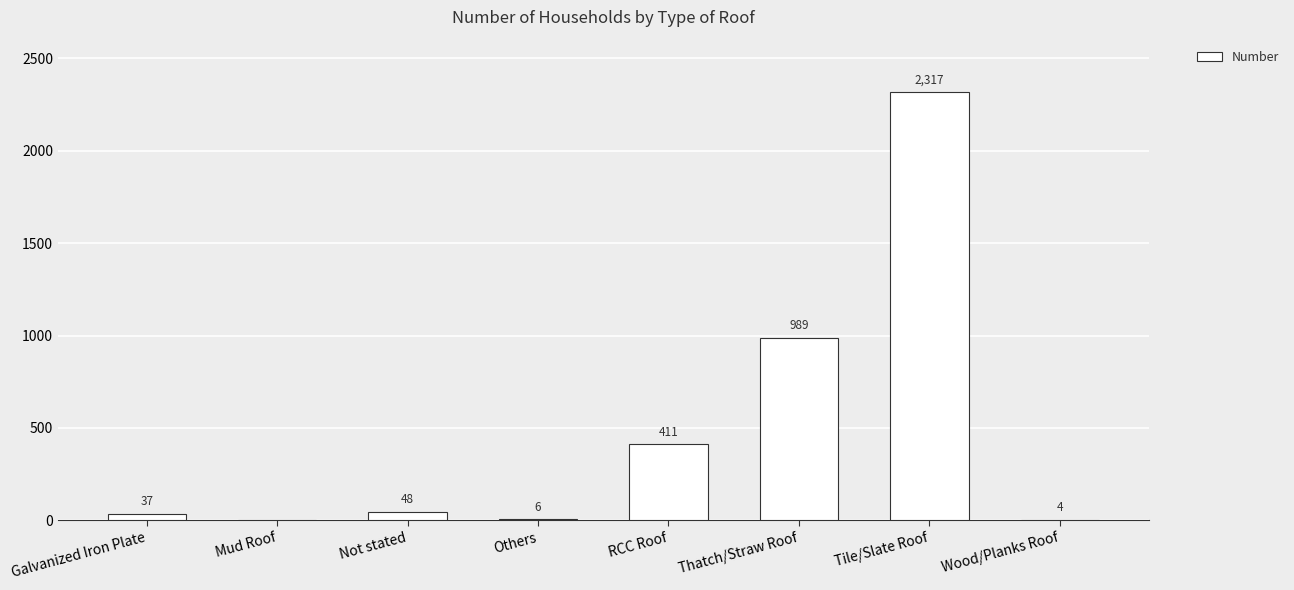

Reading left to right, what are all the values shown in this chart?

Galvanized Iron Plate=37	Mud Roof=0	Not stated=48	Others=6	RCC Roof=411	Thatch/Straw Roof=989	Tile/Slate Roof=2317	Wood/Planks Roof=4